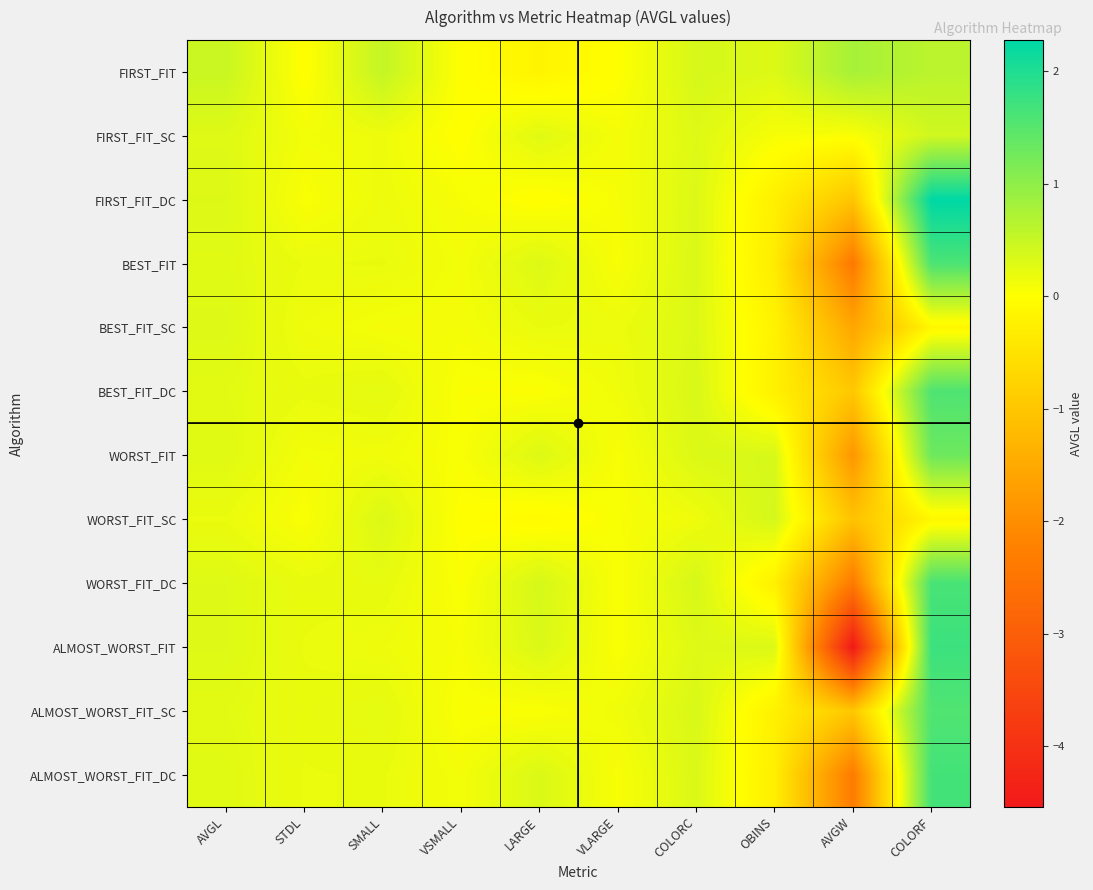

Which category has the highest value across all series?

COLORF